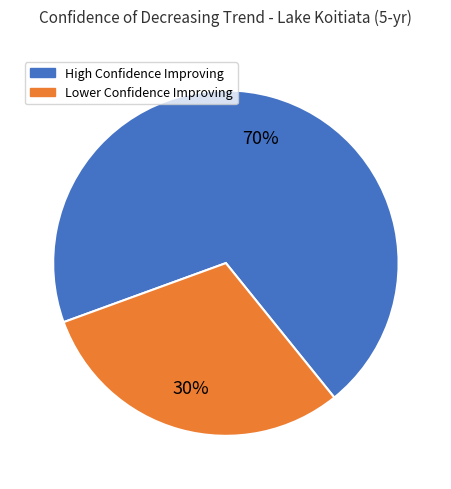

How many segments does this pie chart have?

2